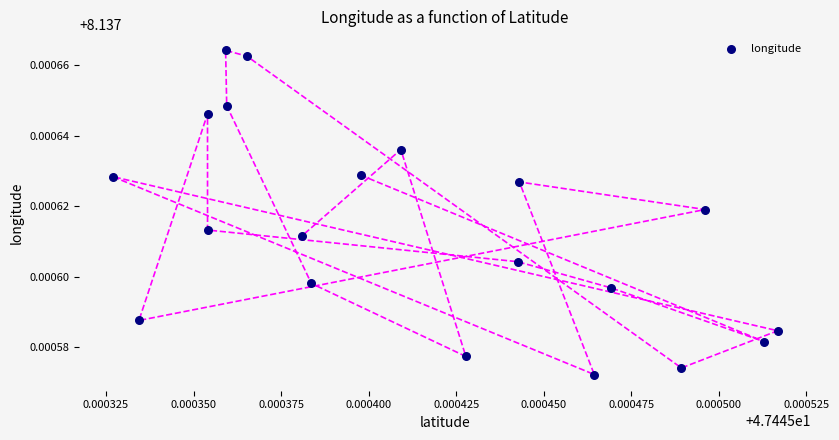

How many points are shown in the scatter plot?

20